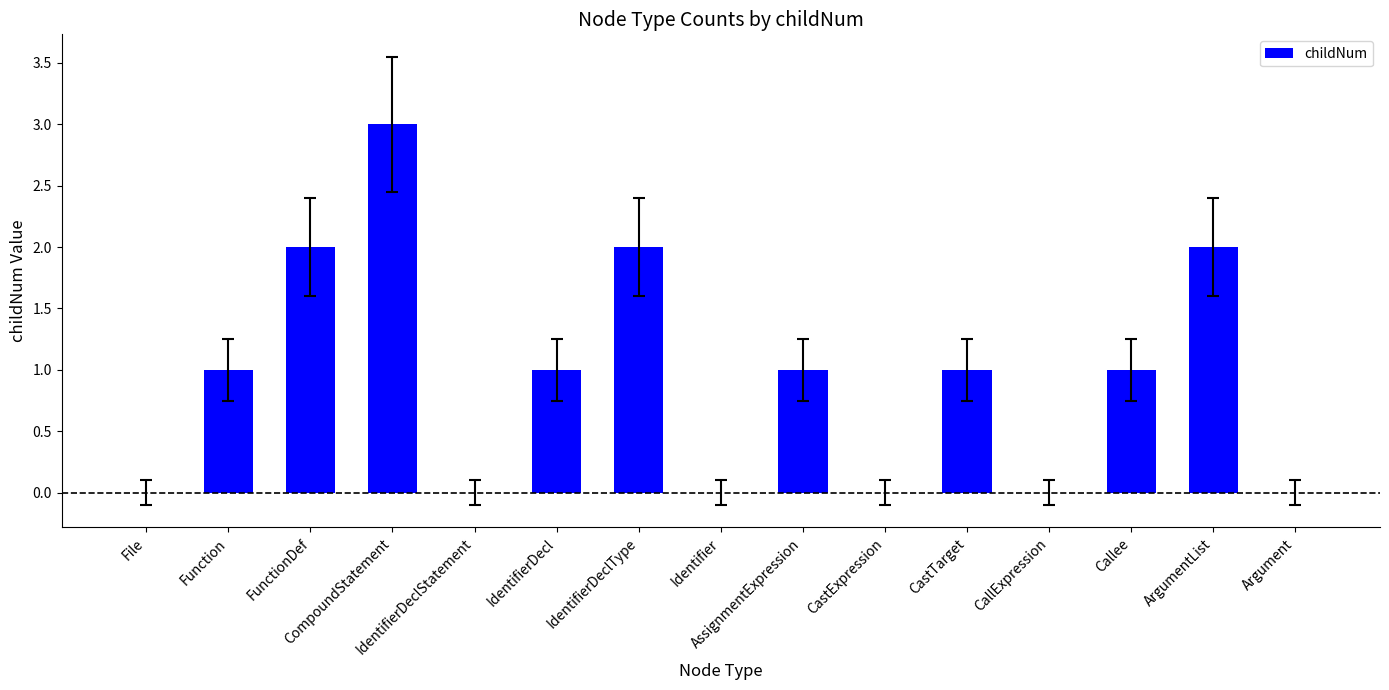

What is the sum of all values?

14